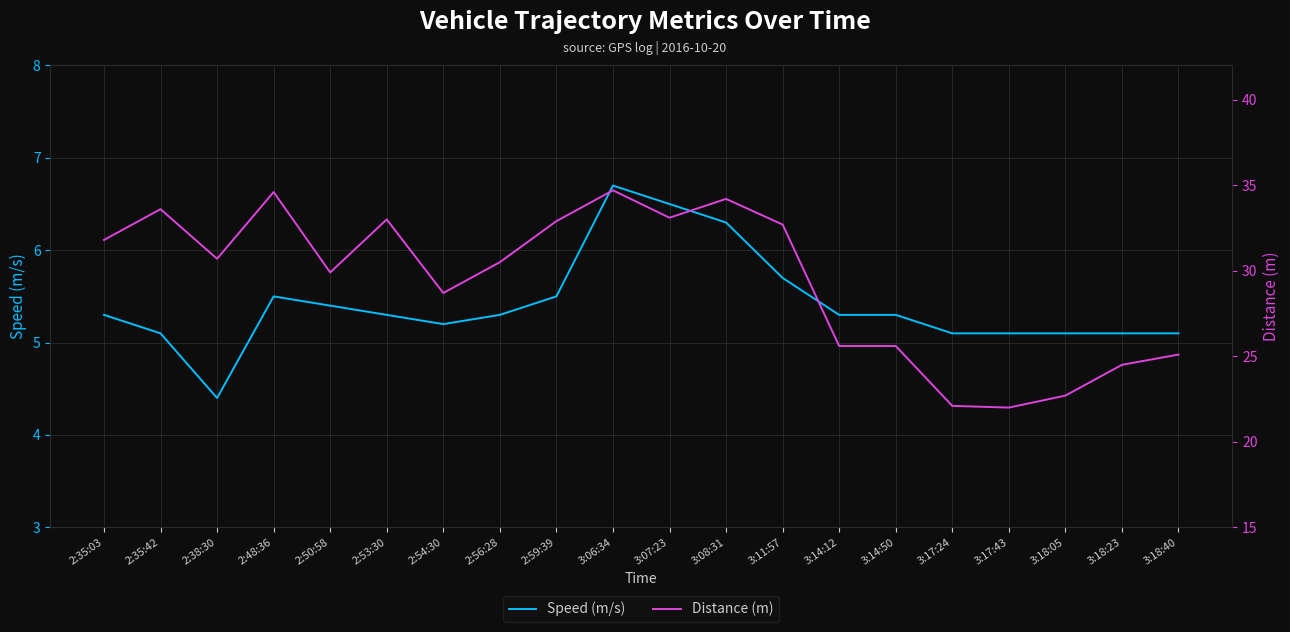

Which series has the widest spread of values?

Distance (m)